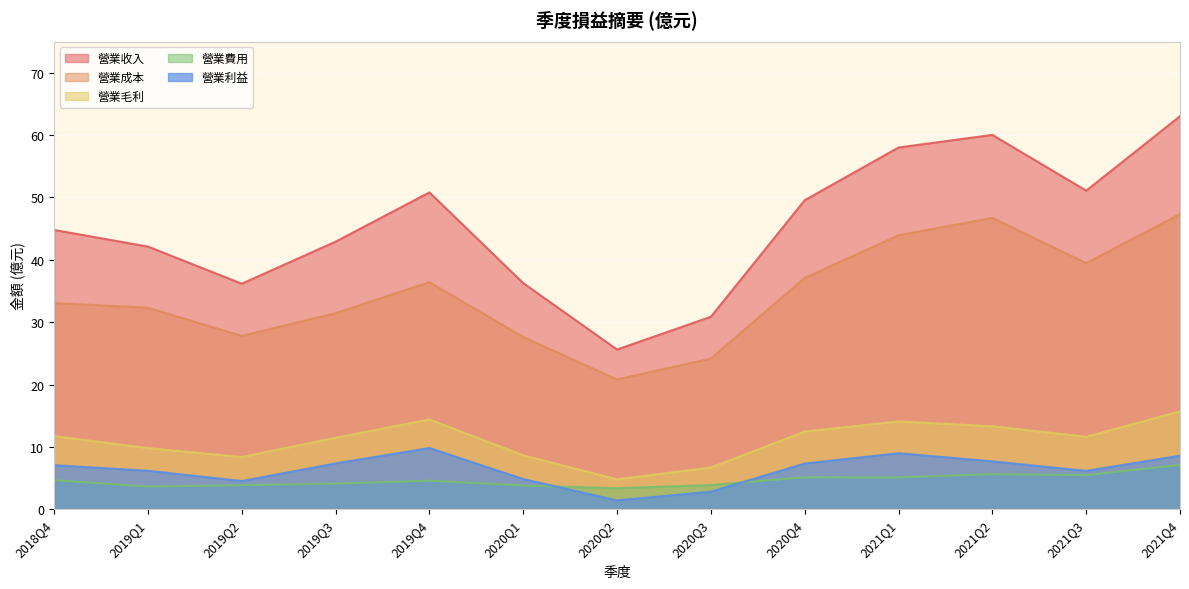

The value of 營業毛利 at 2020Q1 is 8.6. True or false?

True